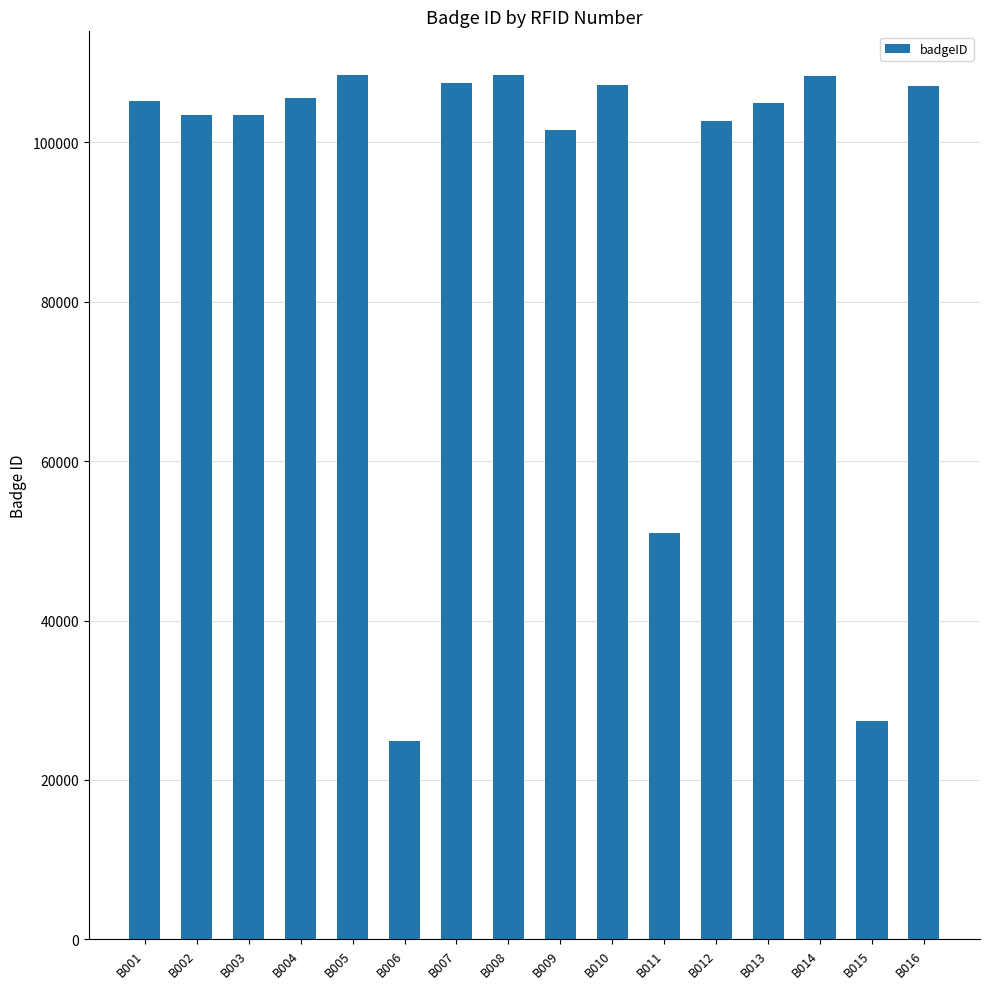

Read the value at B015.

27378